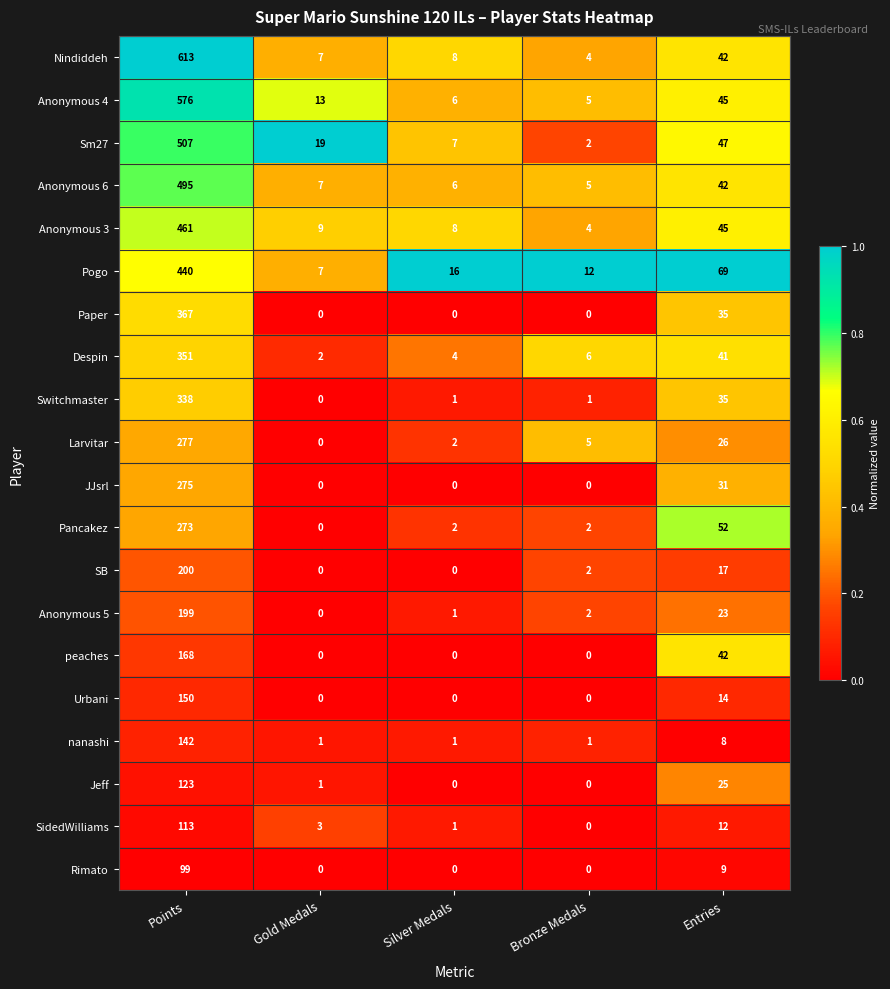

Is it true that Pogo equals 69 at Entries?

True